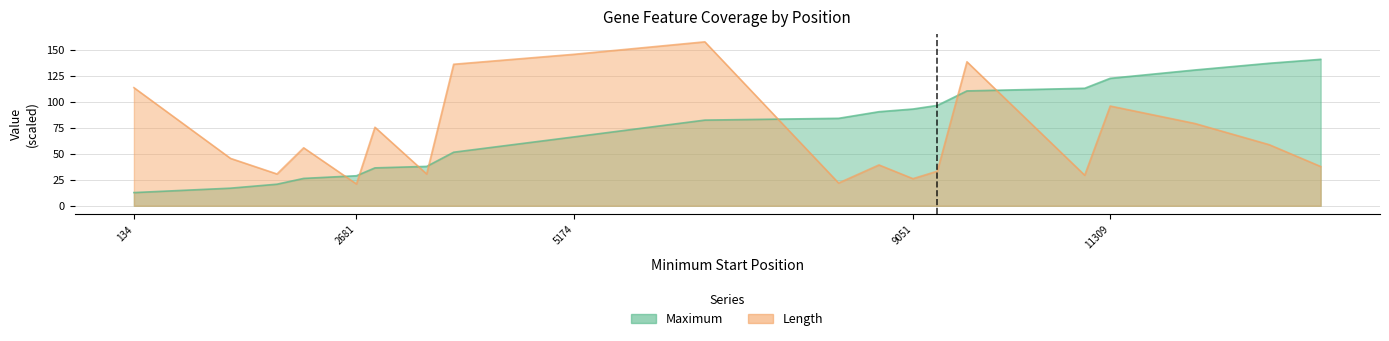

What is the total value across all series at 8200?

106.1